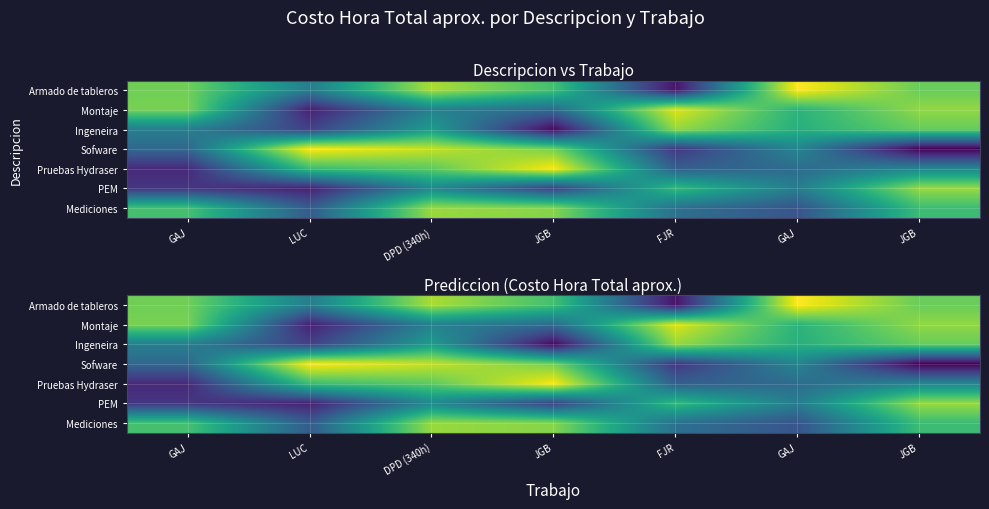

What is the total value across all series at JGB?

2658.5